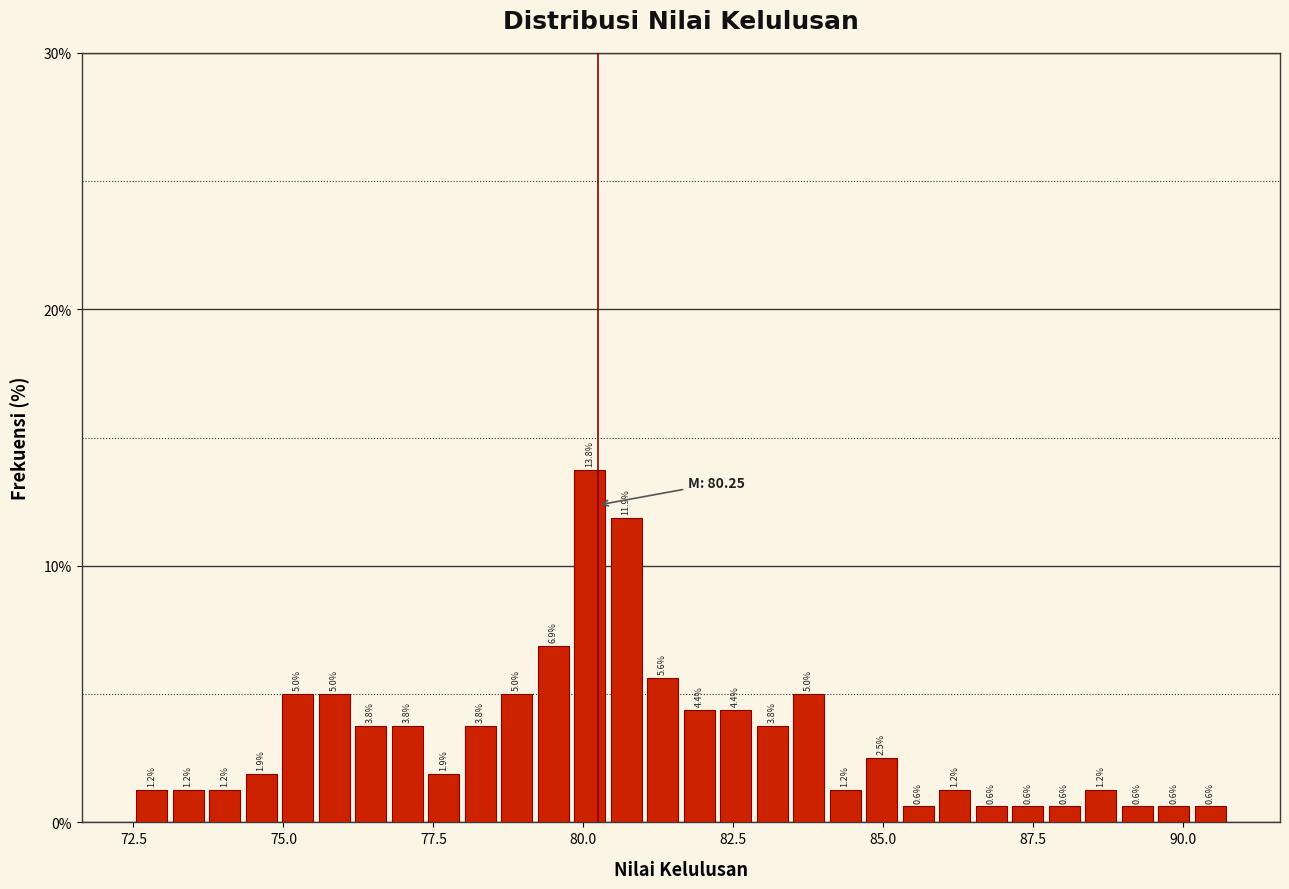

Read against the x-axis, roughly where is the centre of the tallest bar?

80.0